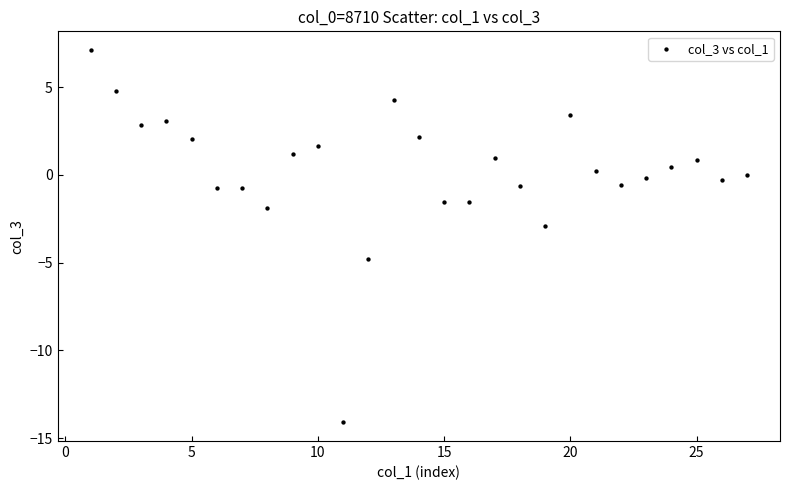

What is the range of X values (max minus min)?

26.0